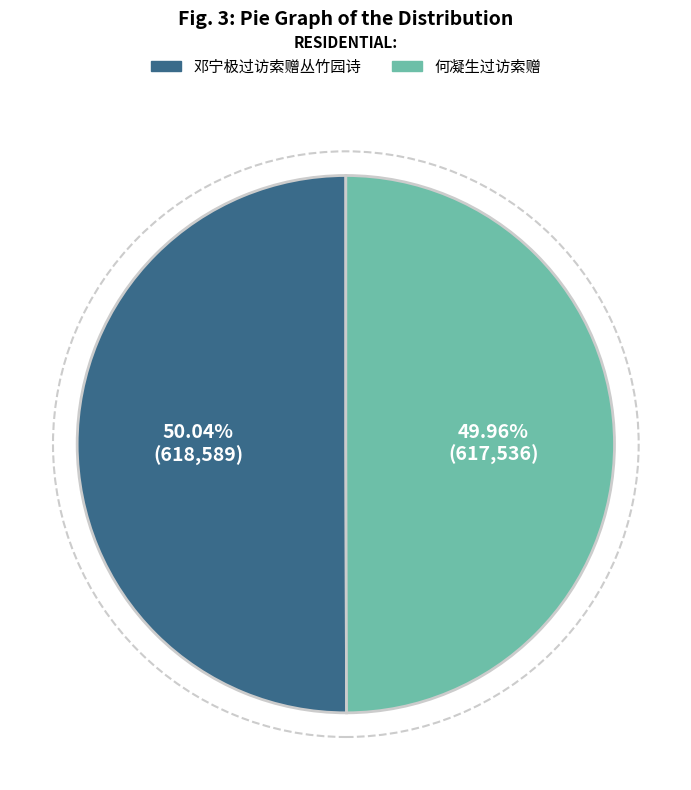

To the nearest percent, what portion does 何凝生过访索赠 represent?

50%